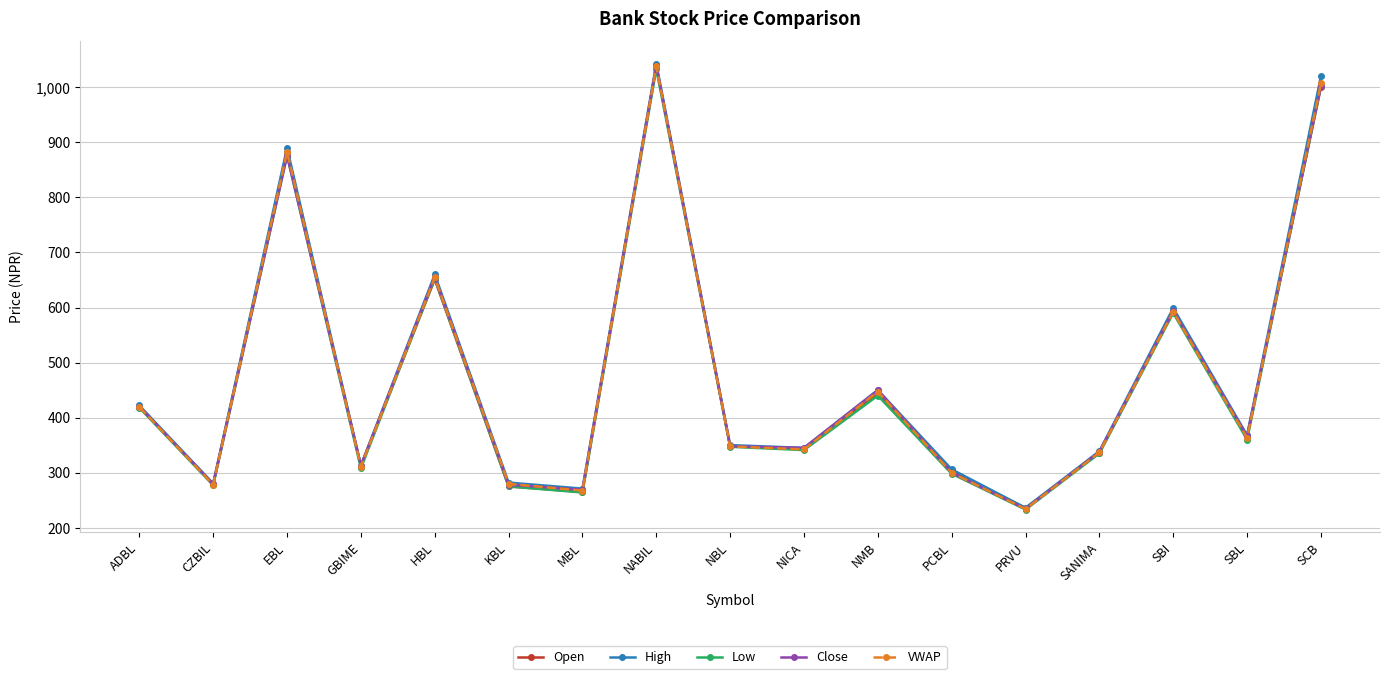

What is the label of the 9th point from the left?

NBL